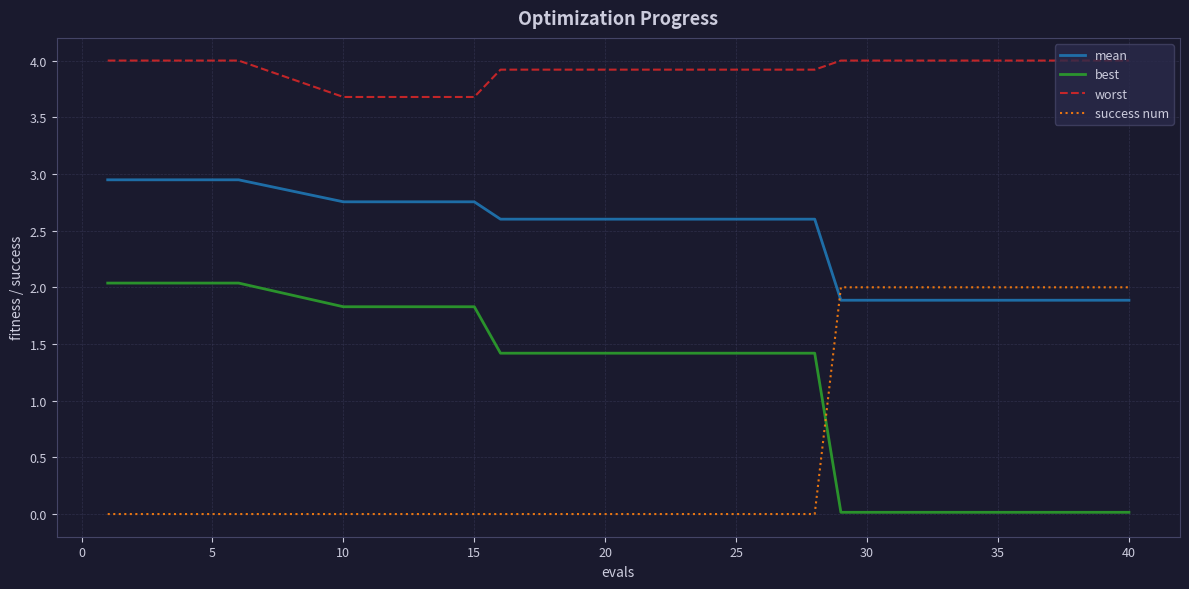

What is the lowest value of the mean series?

1.9